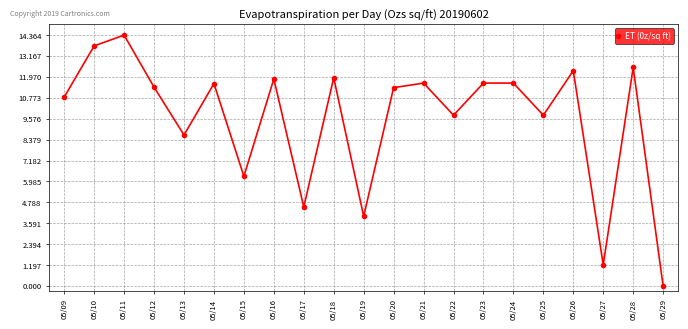

Where is the first local maximum?

05/11